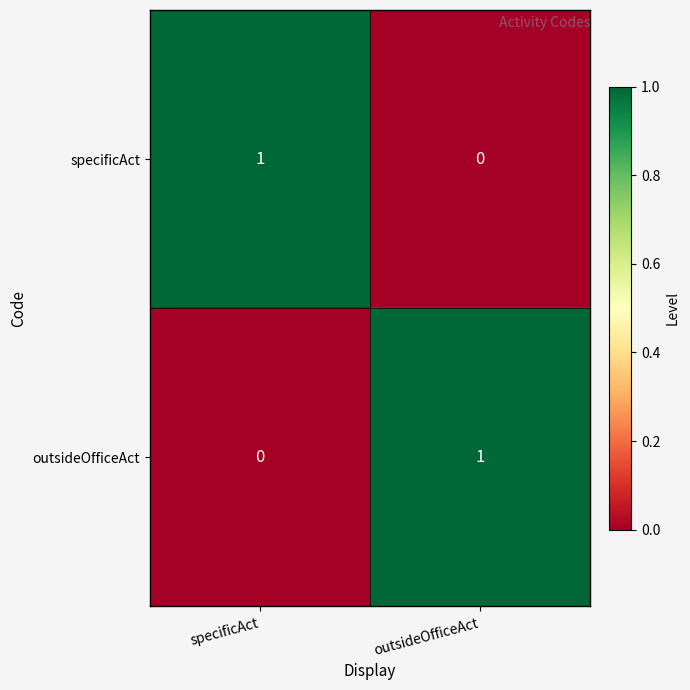

At which label does outsideOfficeAct reach its minimum?

specificAct